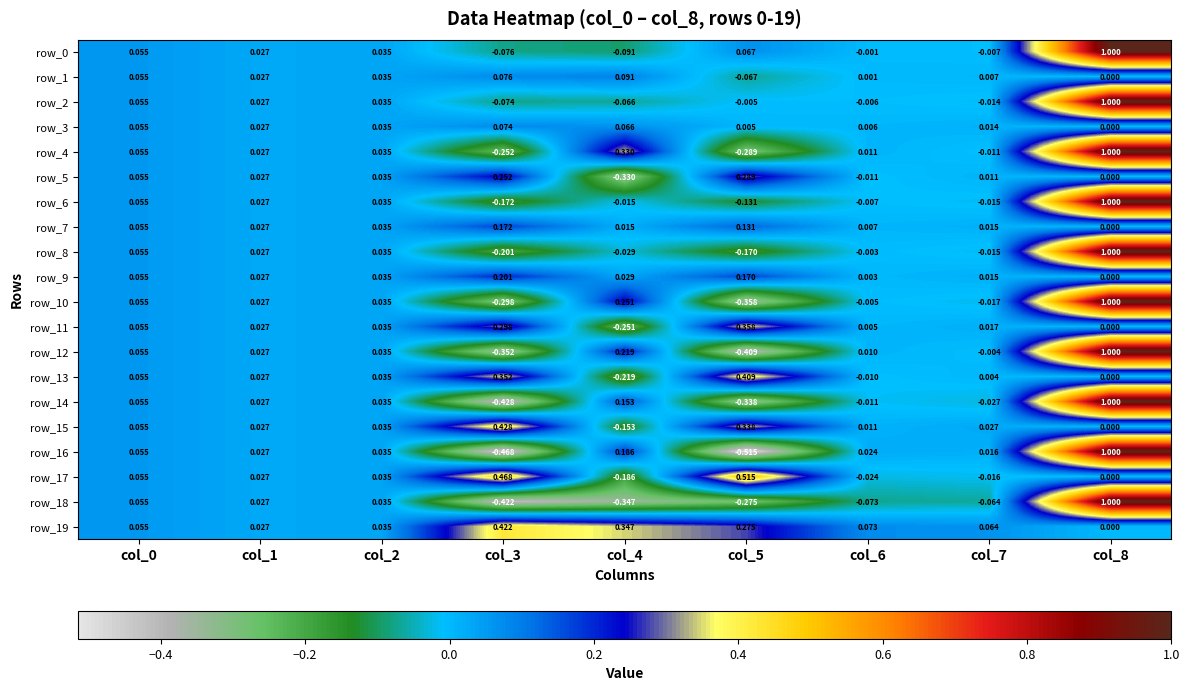

How many distinct data groups are displayed?

20